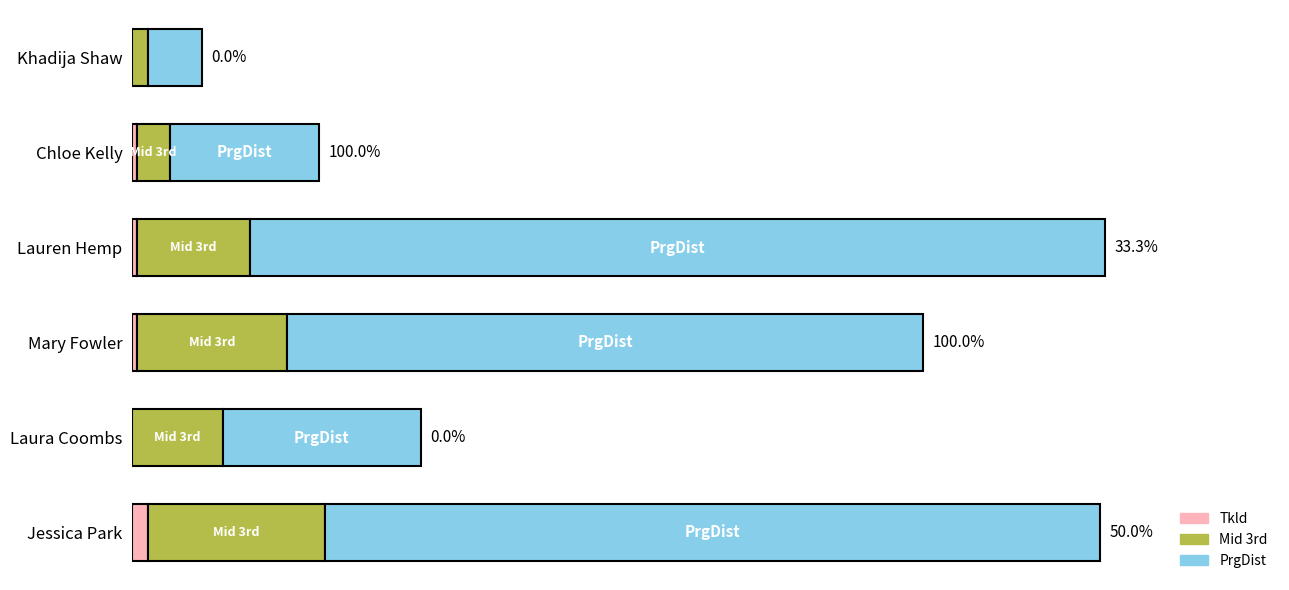

What are all the series names shown in the legend?

Tkld, Mid 3rd, PrgDist